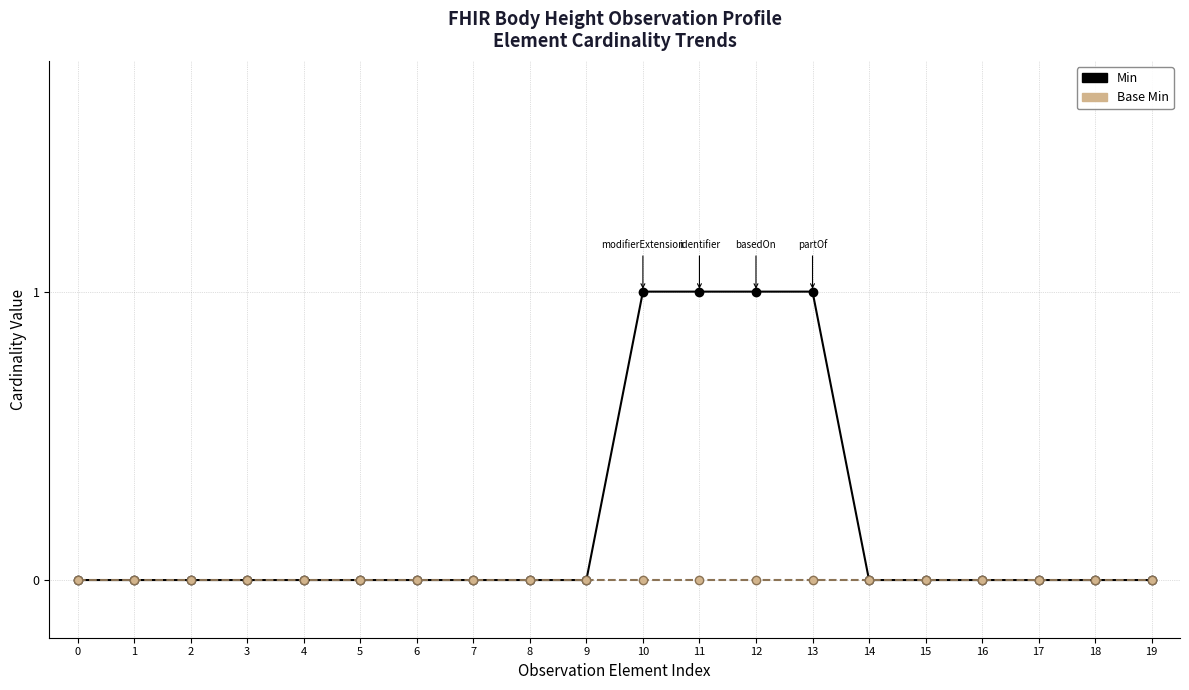

Rank the series by their average value, from lowest to highest.

Base Min, Min